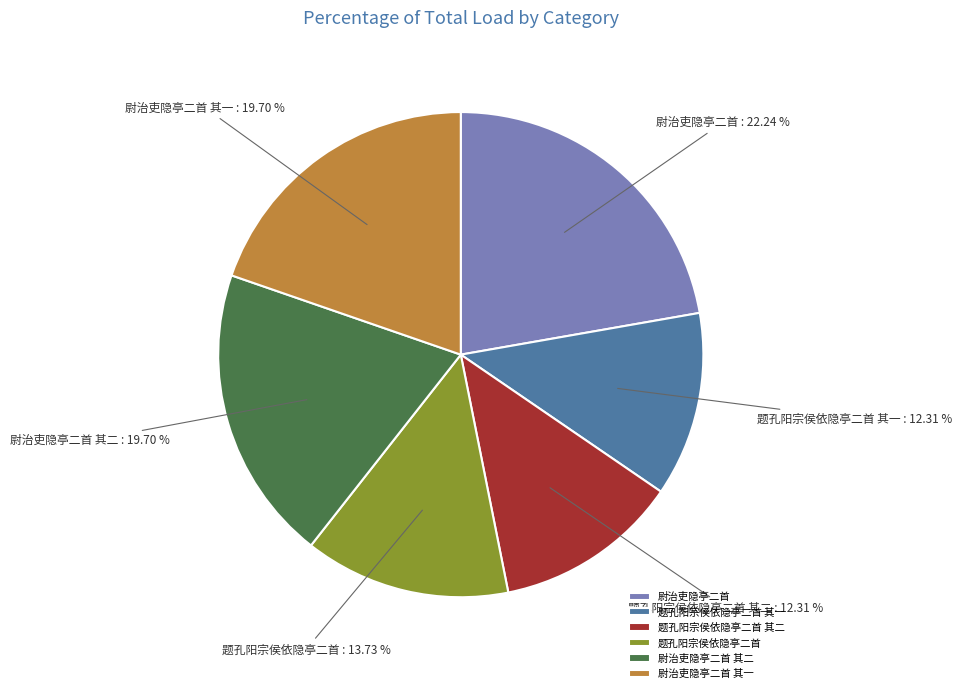

What is the ratio of the value at 尉治吏隐亭二首 to the value at 尉治吏隐亭二首 其二?

1.1